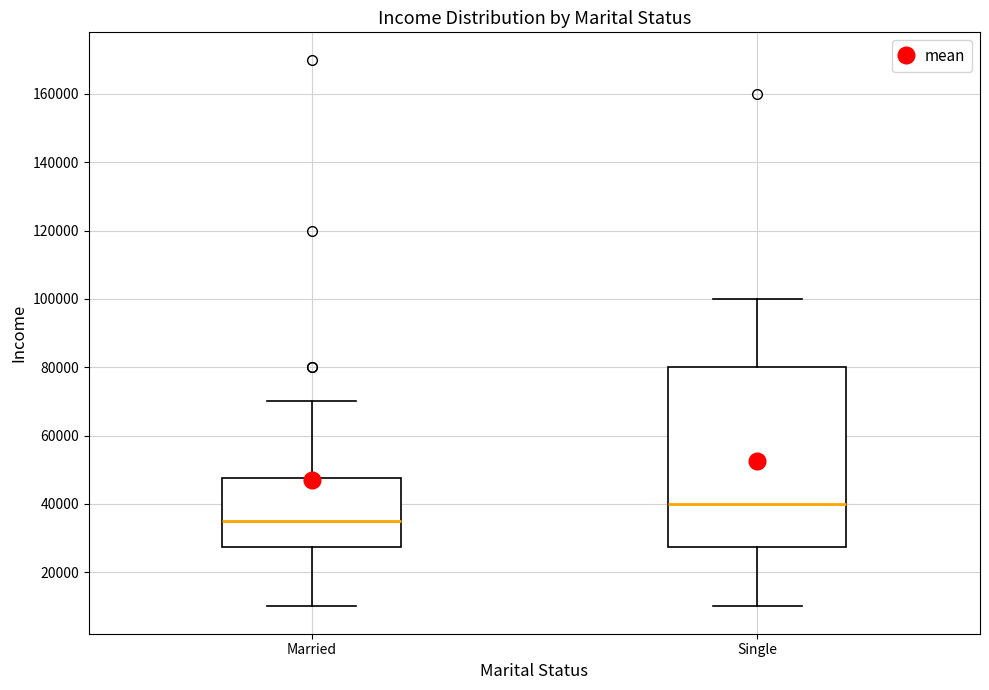

Which box is the tallest, from its lower edge to its upper edge?

Single